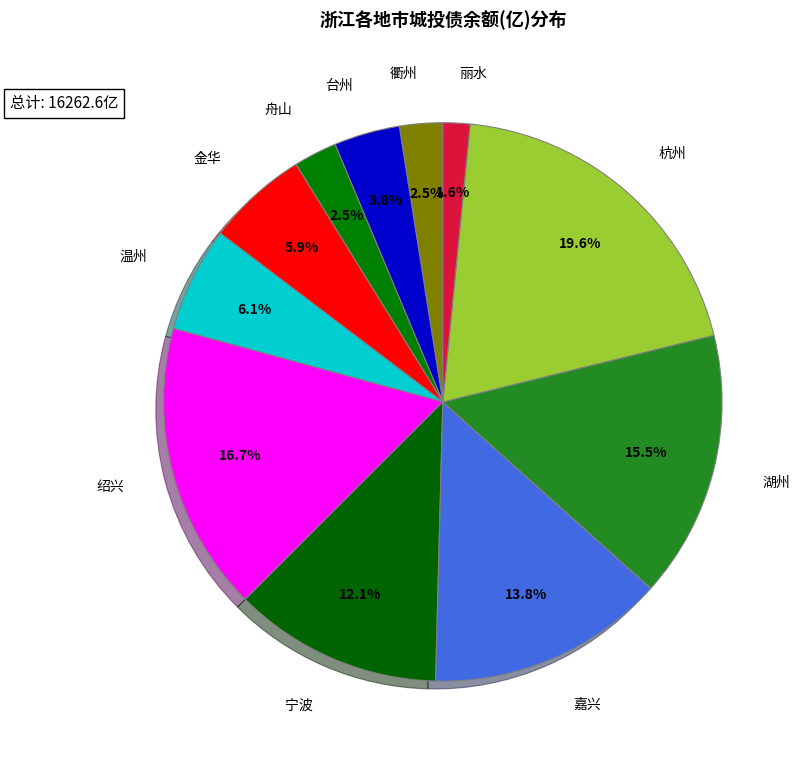

How many slices are in this pie chart?

11